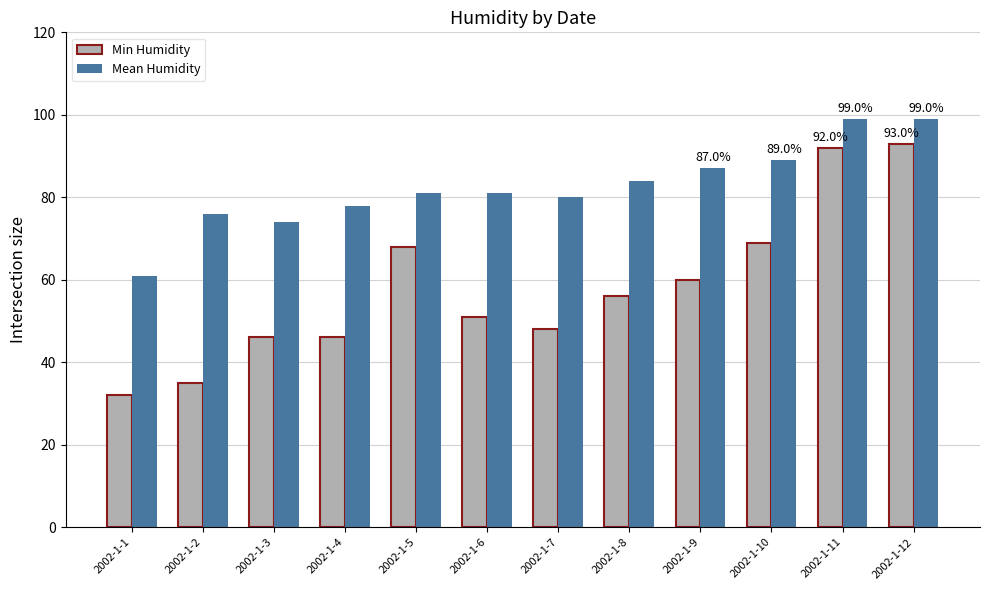

What is the smallest value displayed?

32